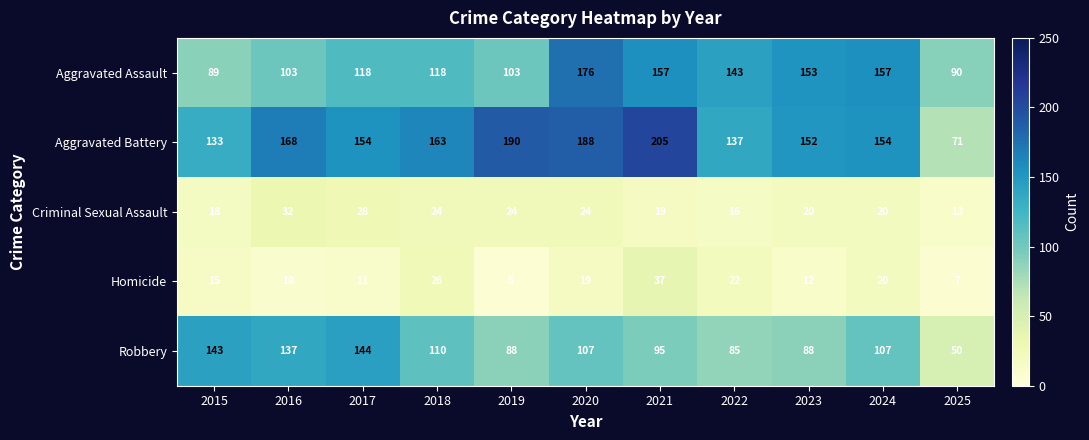

How many categories are shown in the chart?

11